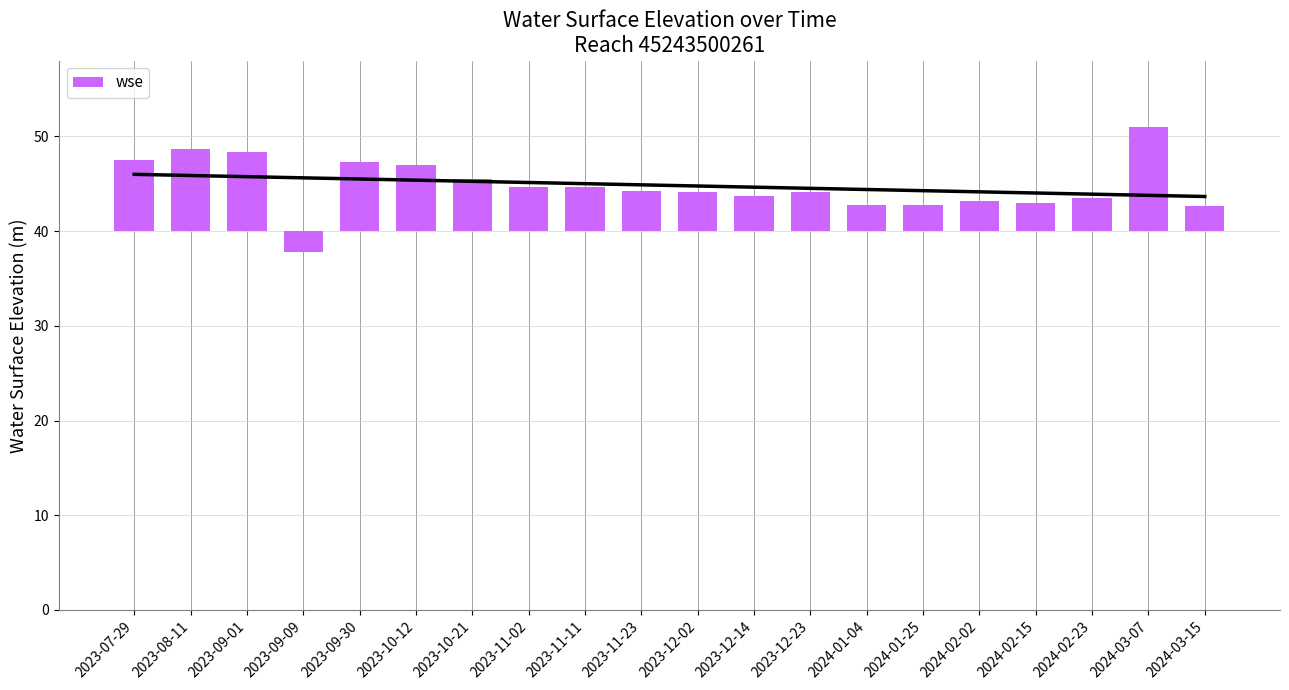

What is the change in value from 2024-02-02 to 2024-03-15?

-0.5